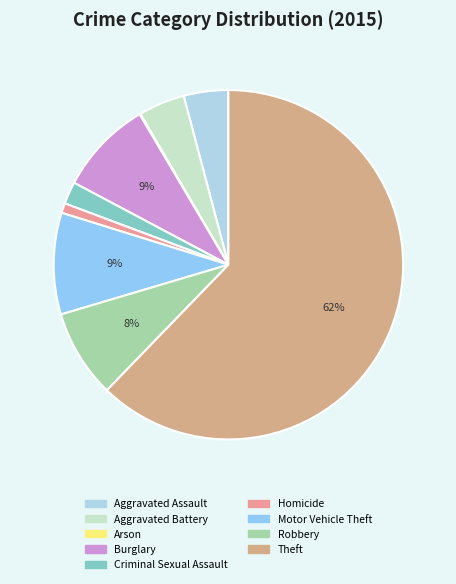

To the nearest percent, what portion does Homicide represent?

1%